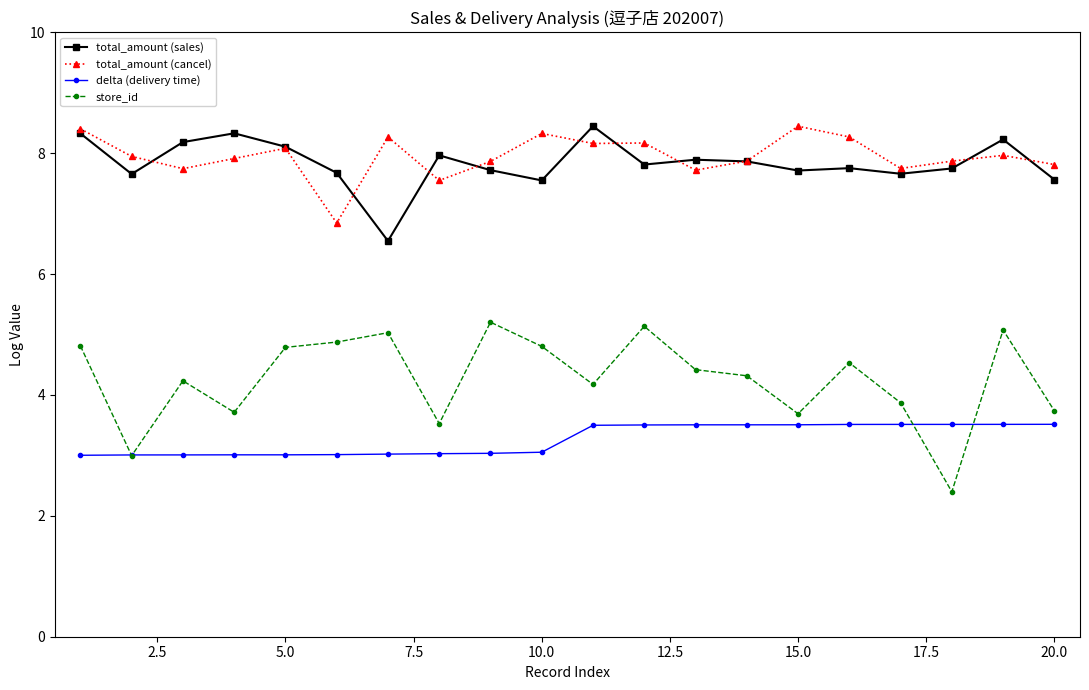

True or false: total_amount (sales) and delta (delivery time) intersect in this chart.

False